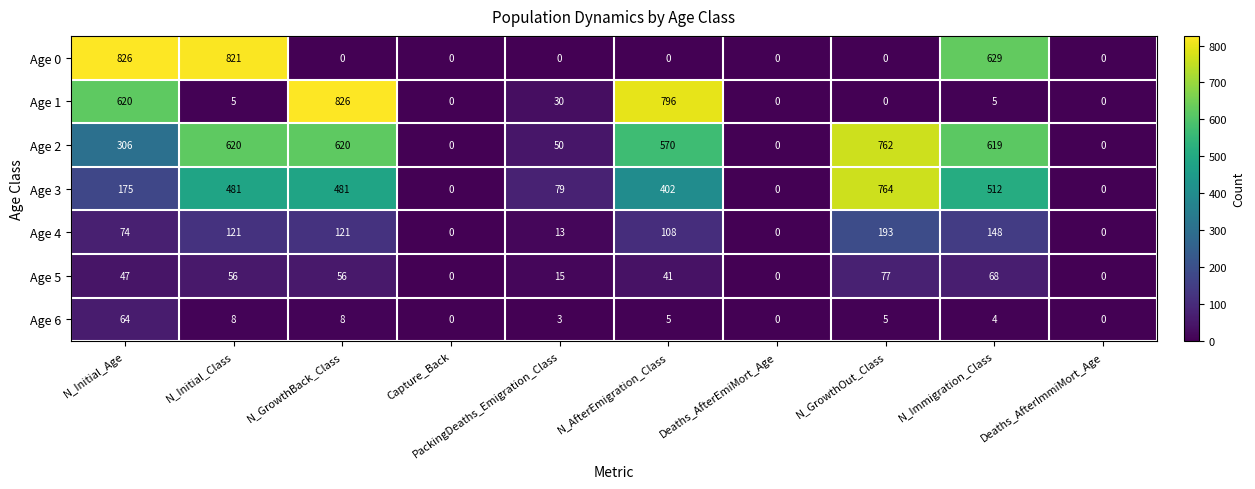

Count the Age 5 values in the range 0 to 56.

8